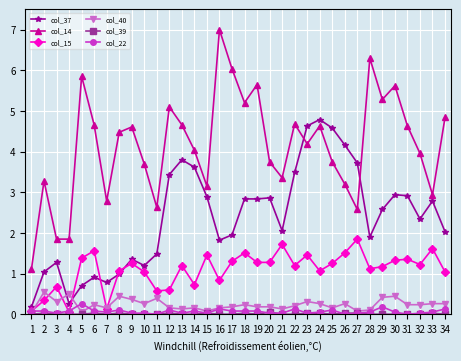

How many lines are shown in the chart?

6